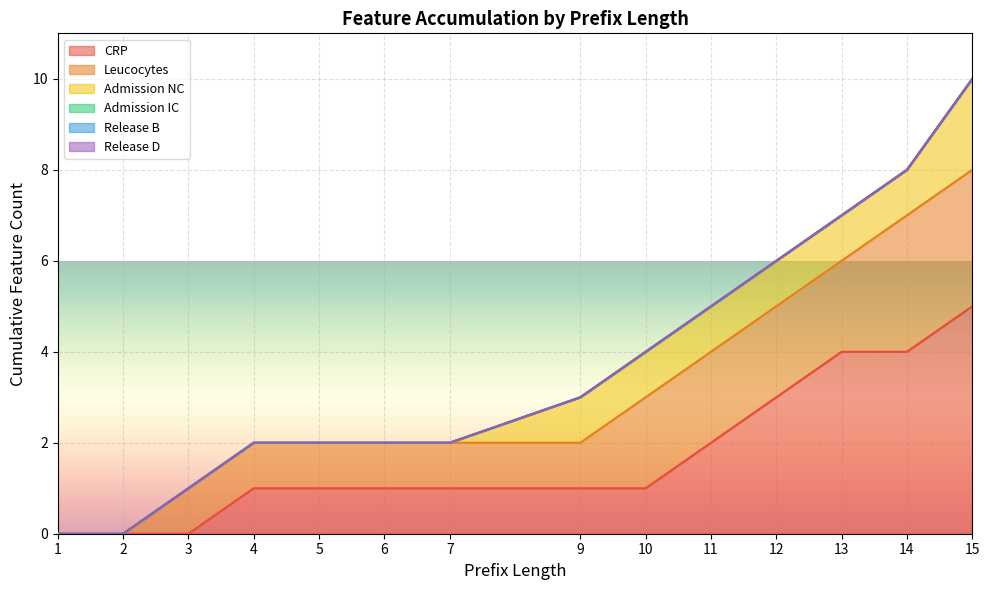

Which category has the highest value in the Release B series?

1